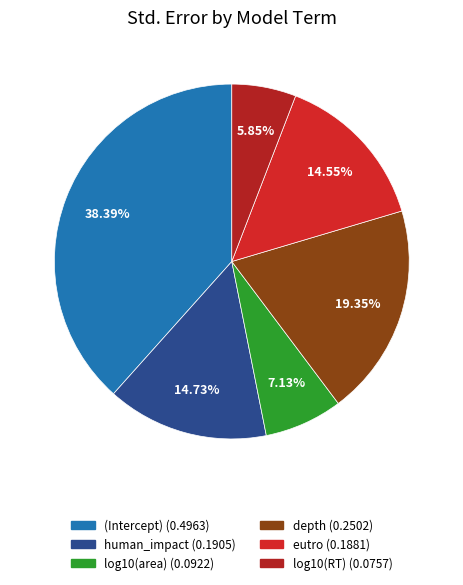

Is there any slice that represents more than half of the pie?

No